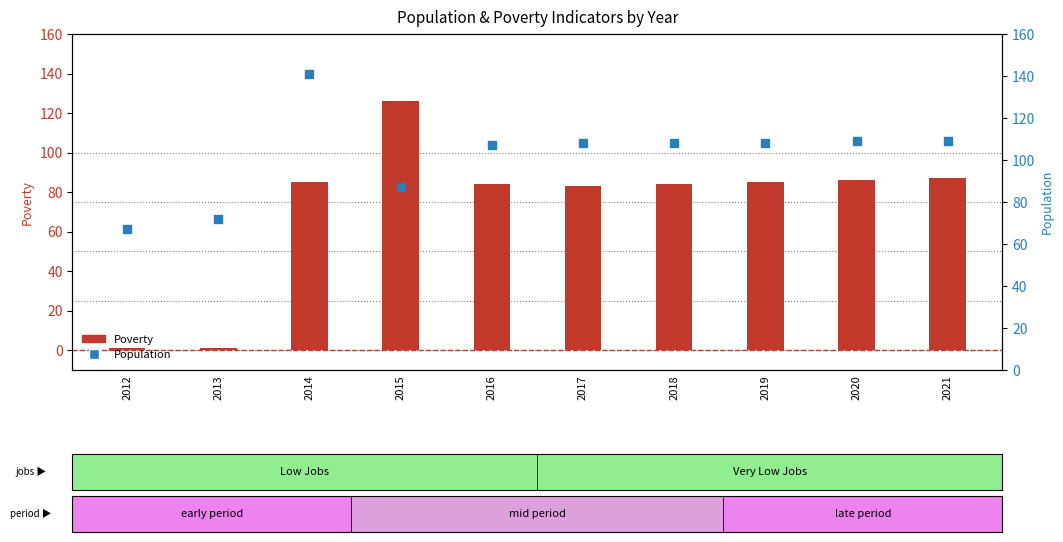

Which series has the largest Y range (max minus min)?

Poverty